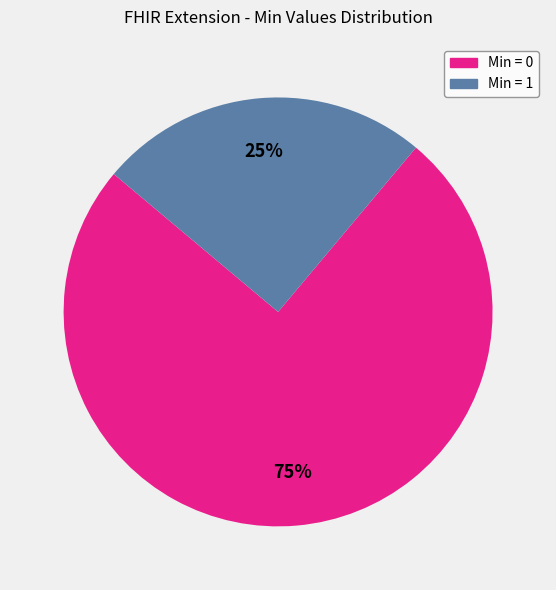

Does any single category account for the majority?

Yes